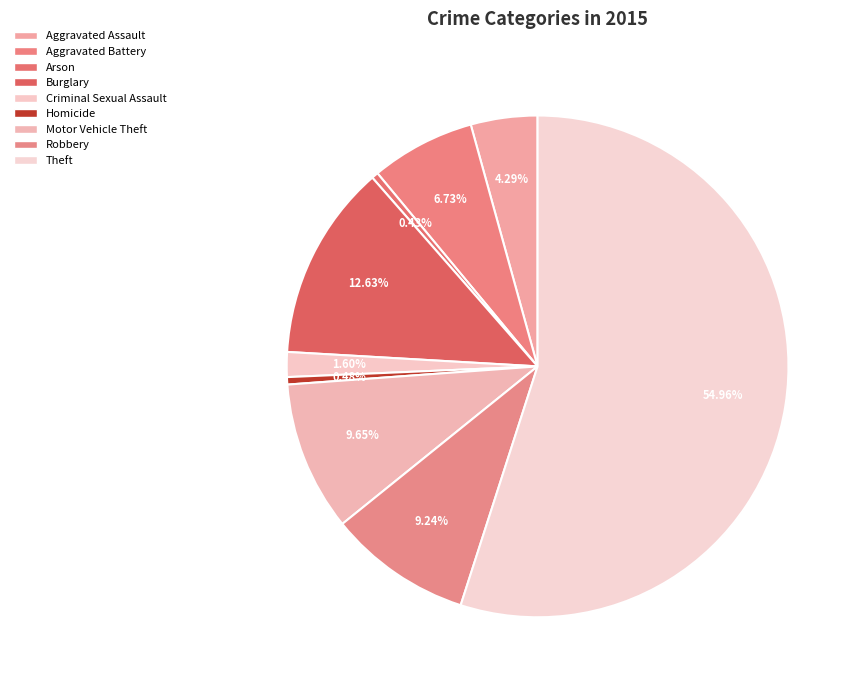

What percentage is NOT represented by Arson?

99.6%